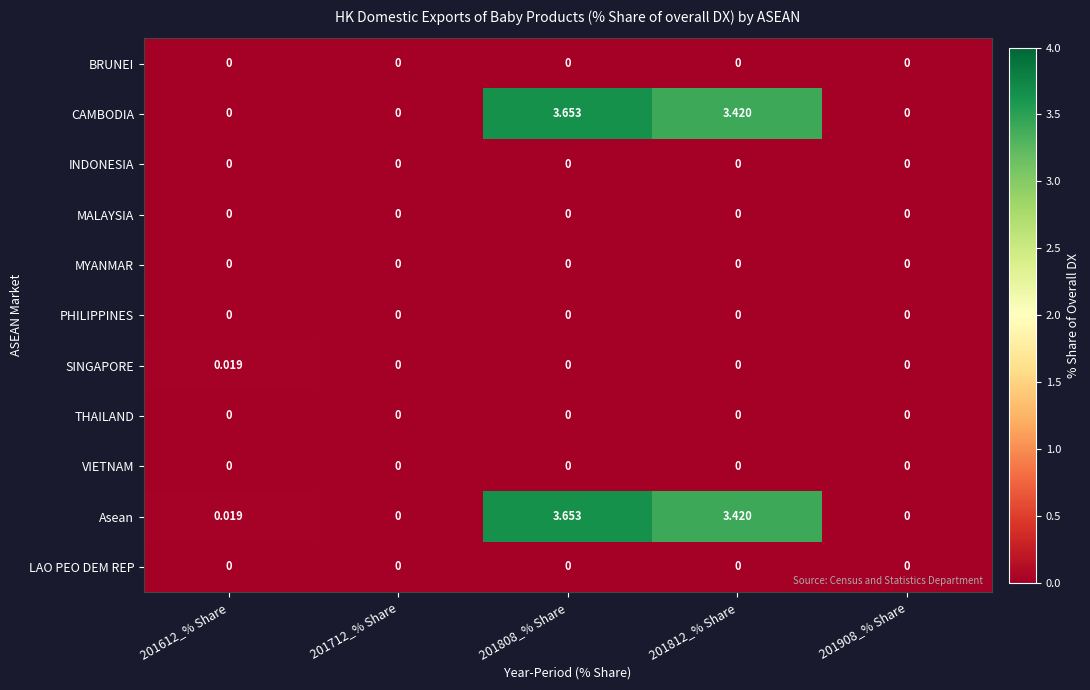

Which series has the largest total across all categories?

Asean